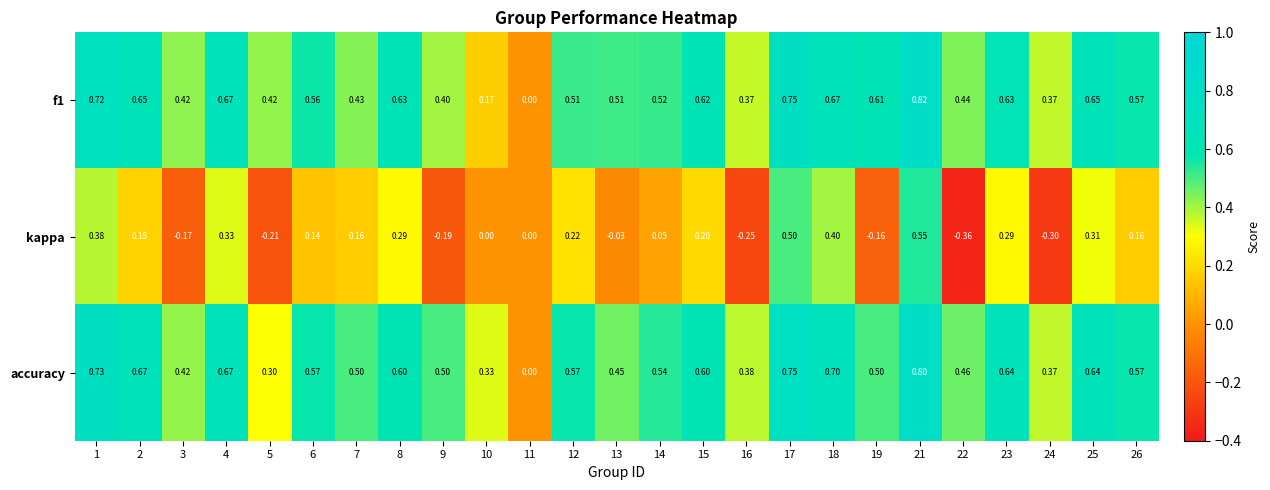

Which series has the largest total across all categories?

accuracy